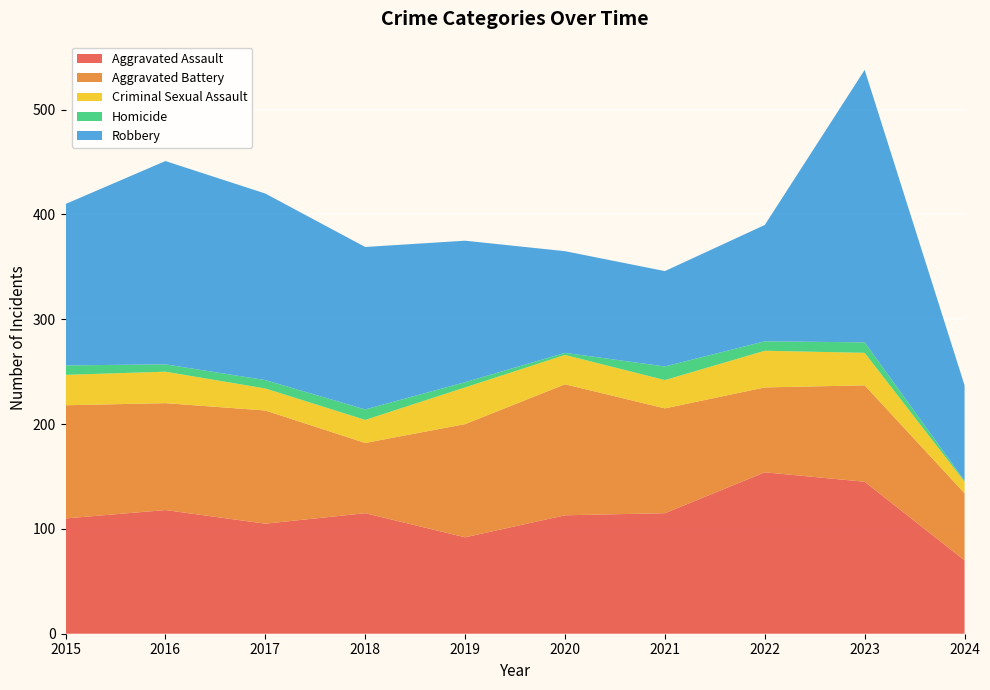

Reading left to right, transcribe all the data shown in this chart.

Aggravated Assault: 110	118	105	115	92	113	115	154	145	70
Aggravated Battery: 108	102	108	67	108	125	100	81	92	64
Criminal Sexual Assault: 29	30	21	22	35	28	27	35	31	11
Homicide: 9	7	8	10	5	2	13	9	10	1
Robbery: 154	194	178	155	135	97	91	111	260	91